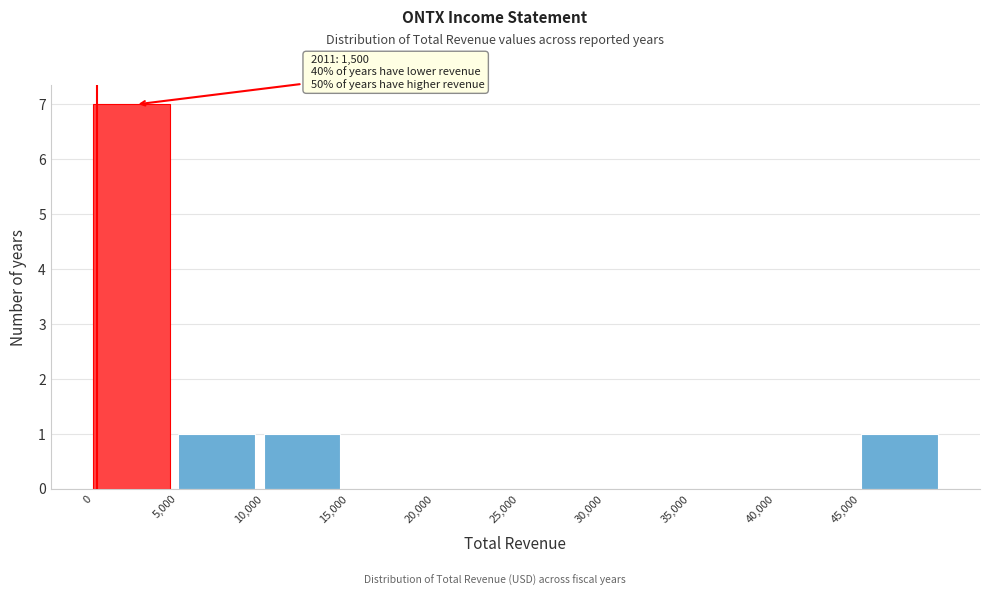

Over which range of the x-axis is the bar tallest?

0 to 5000